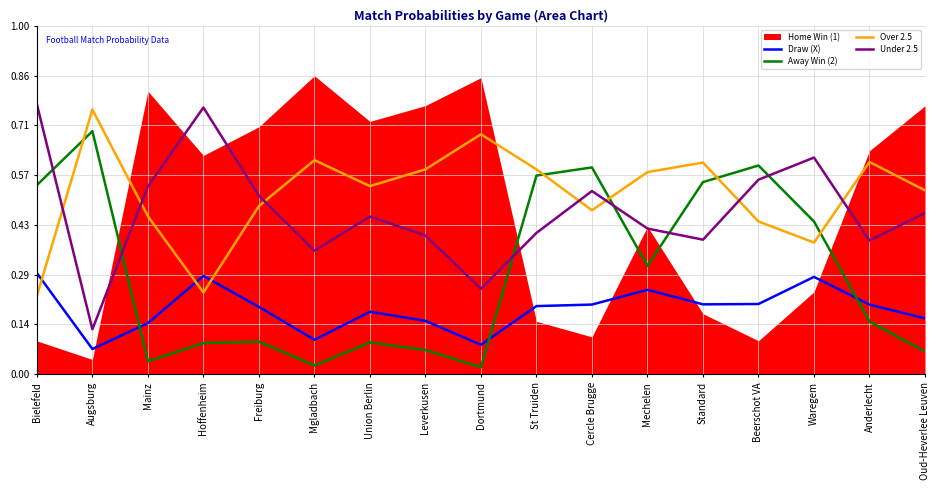

True or false: Under 2.5 and Draw (X) intersect in this chart.

False